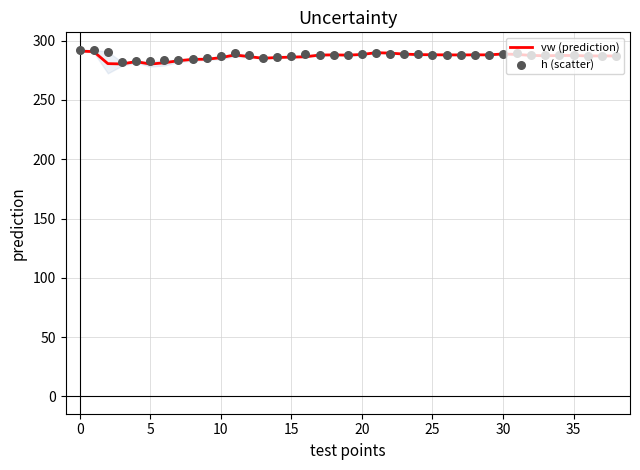

Which series contains the highest Y value?

h (scatter)